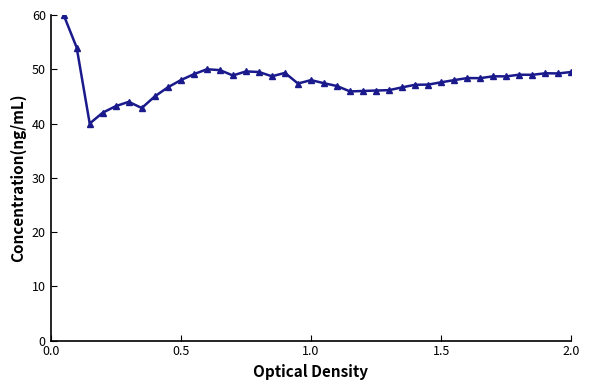

Count the number of categories in the chart.

40